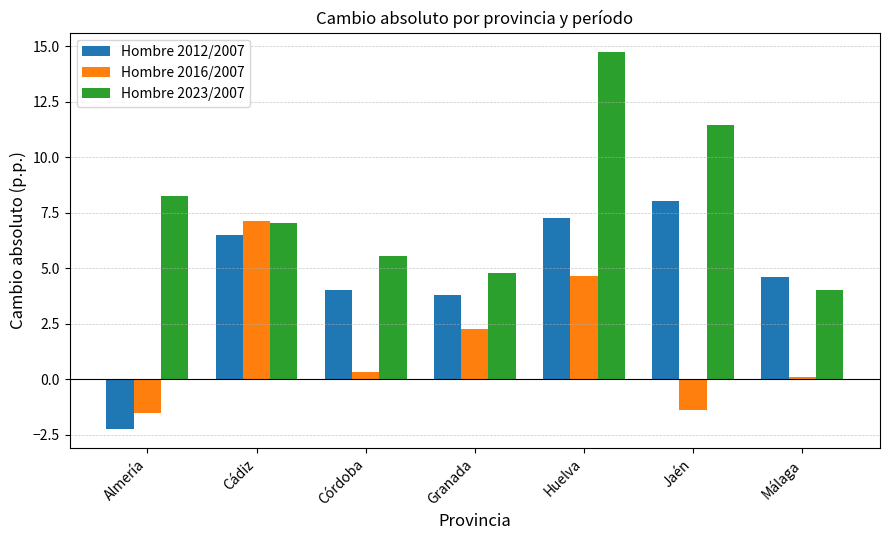

The value of Hombre 2016/2007 at Huelva is 4.7. True or false?

True